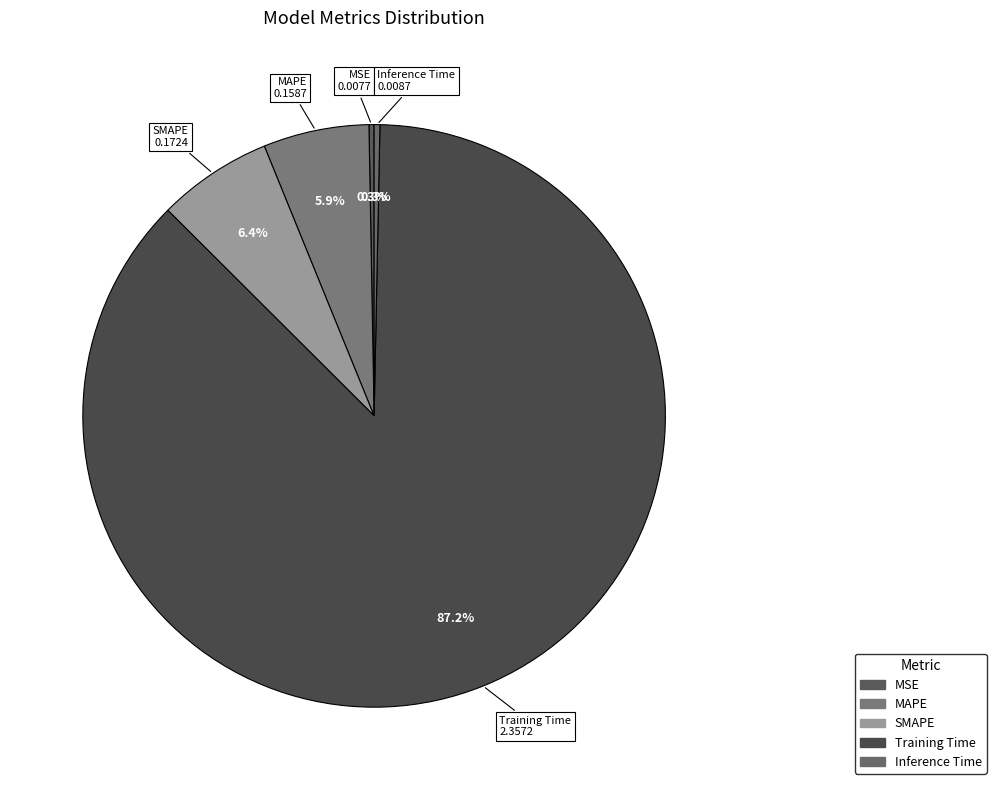

Is the sum of MSE and SMAPE greater than half?

No